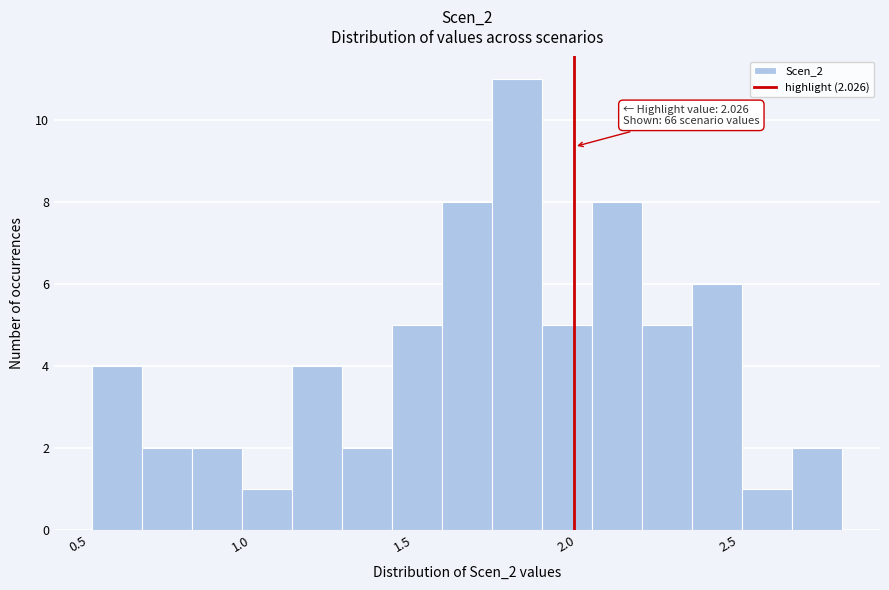

Read against the x-axis, roughly where is the centre of the tallest bar?

1.85